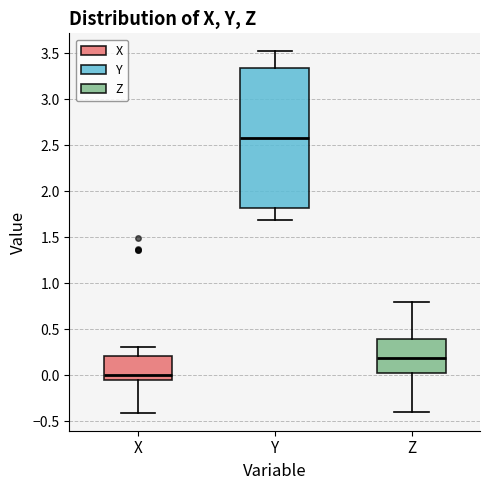

Reading left to right, transcribe this box plot: for each box, give where its median line is, the range the box spans, and where its two whiskers end, as read against the y-axis. The values are not printed on the chart, so give them approximately, as read against the axis.

X: median 0.00, box -0.05 to 0.20, whiskers -0.40 to 0.30
Y: median 2.60, box 1.80 to 3.35, whiskers 1.70 to 3.50
Z: median 0.20, box 0.00 to 0.40, whiskers -0.40 to 0.80